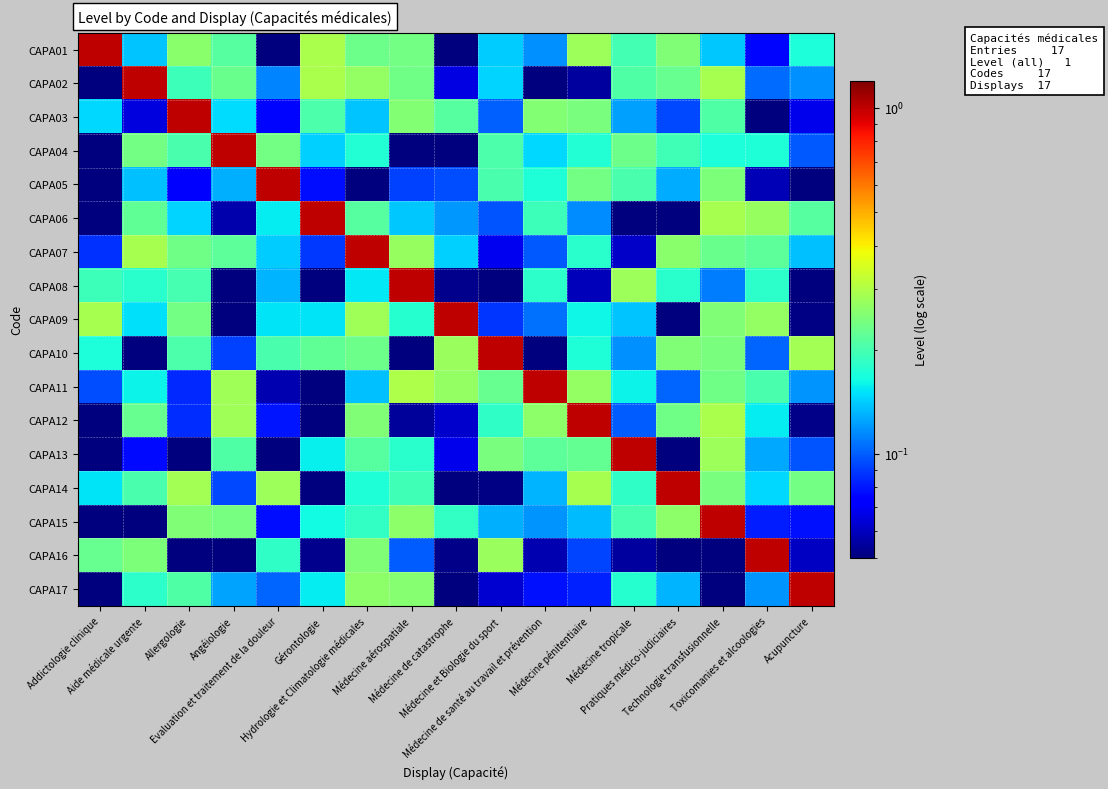

Count the number of categories in the chart.

17